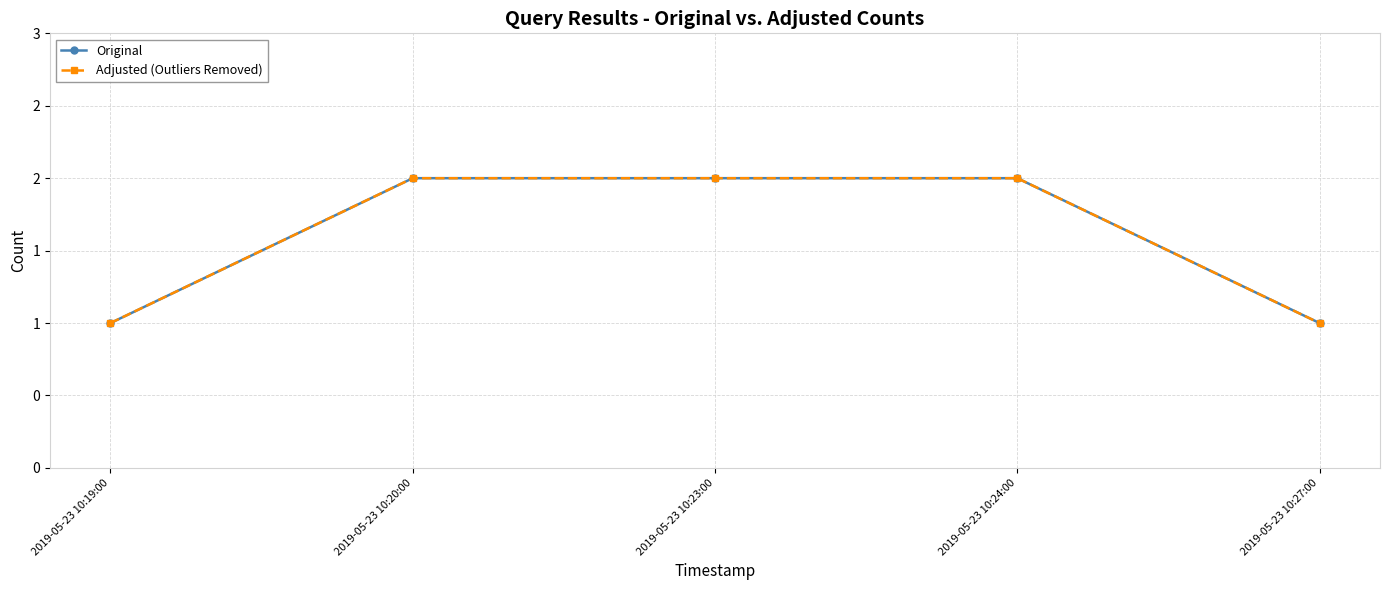

What is the difference between the second highest and minimum values in the Original series?

1